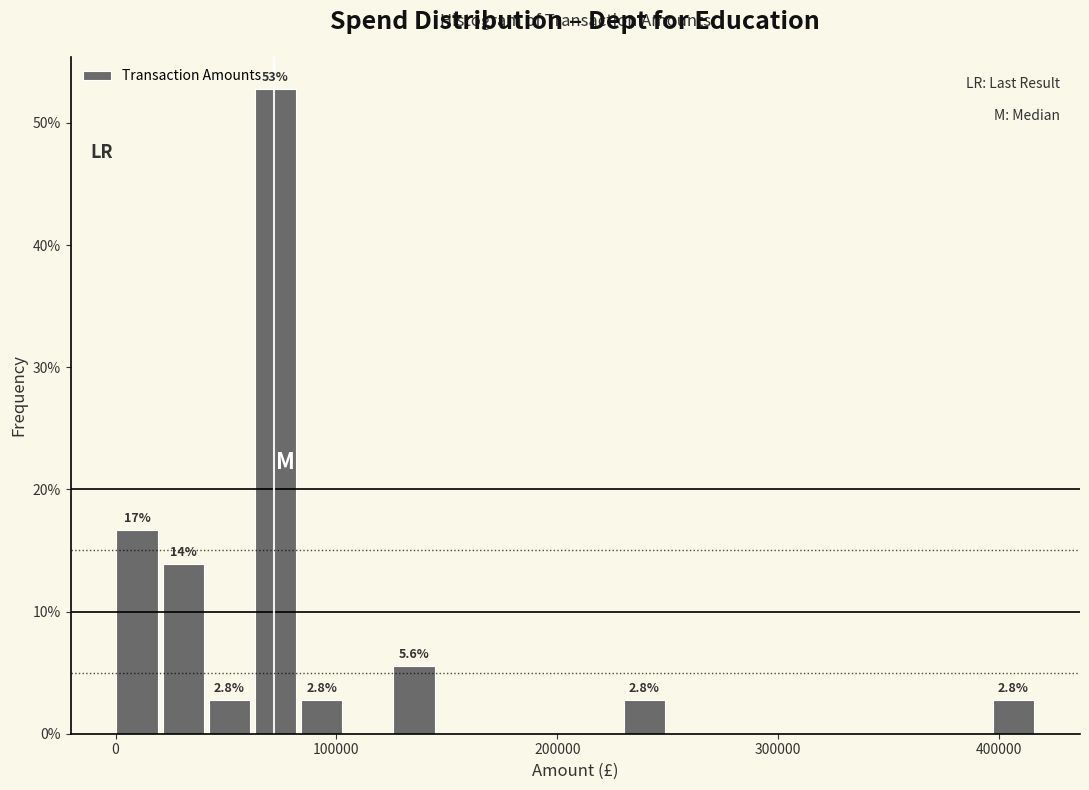

Read against the x-axis, roughly where is the centre of the tallest bar?

70000